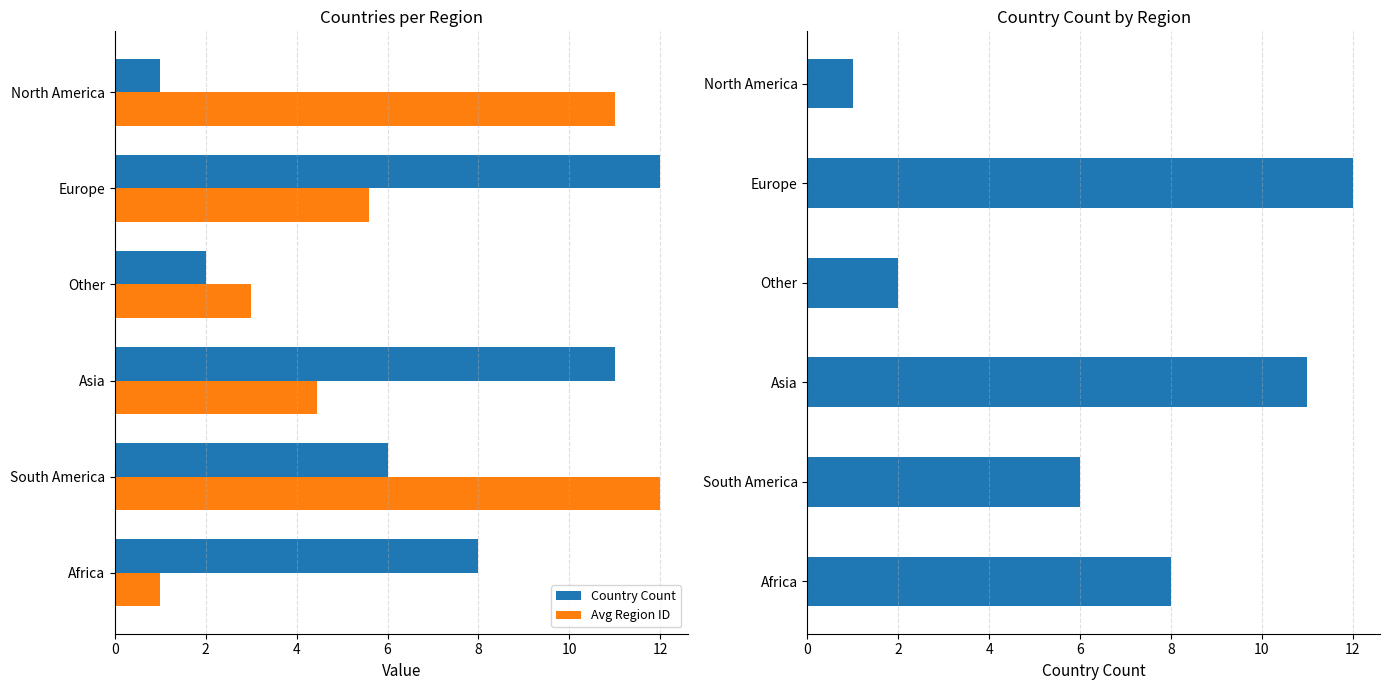

What is the value of the Country Count bar at the 6th from the left?

1.0